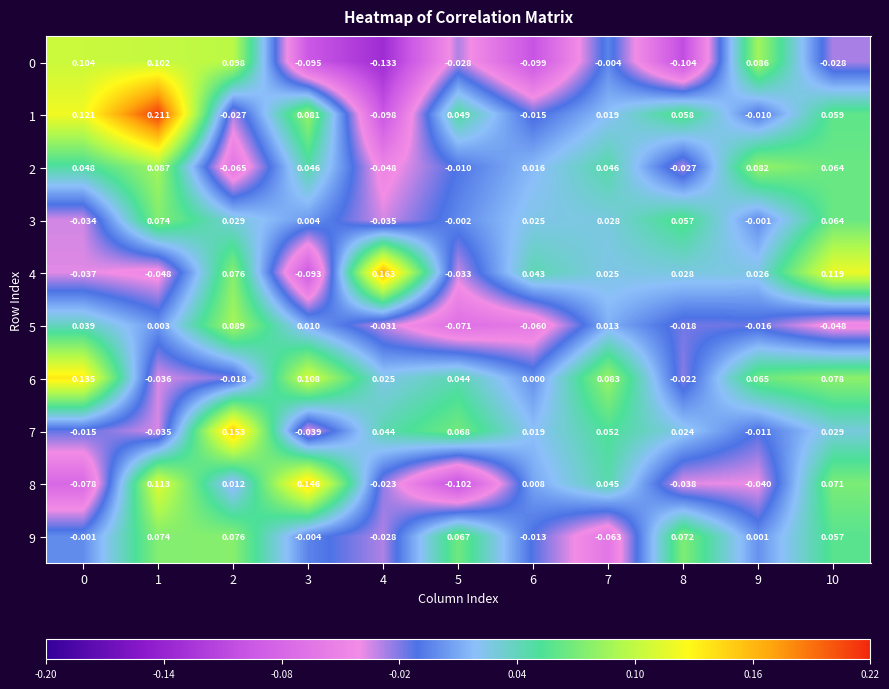

Is the value of 3 at 9 greater than the value of 8 at 8?

Yes